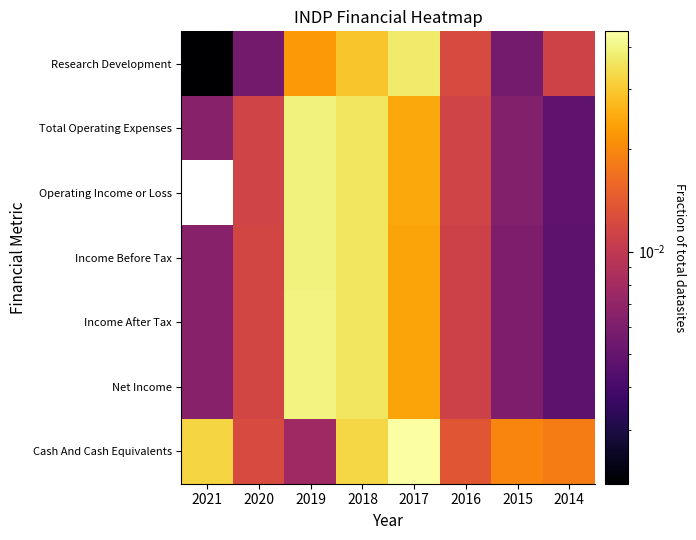

At how many categories does at least one series exceed 0?

8